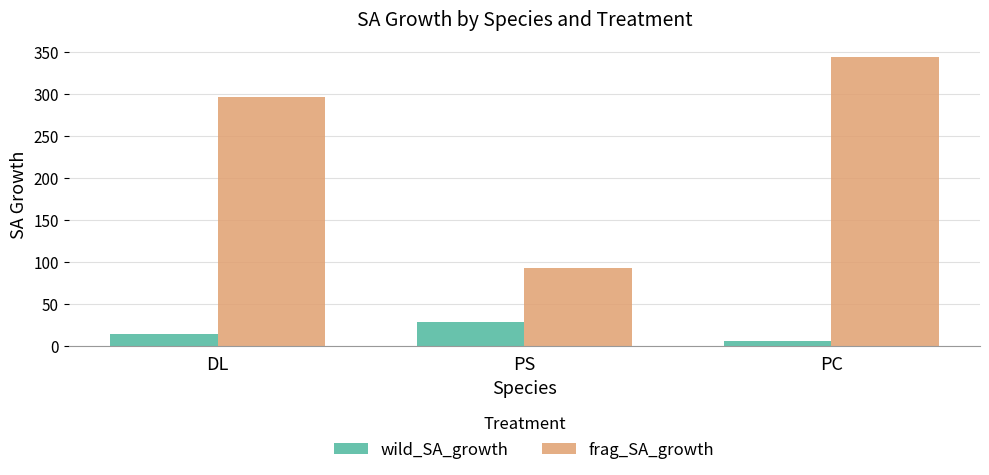

What is the difference between the highest and lowest values at PS?

64.4